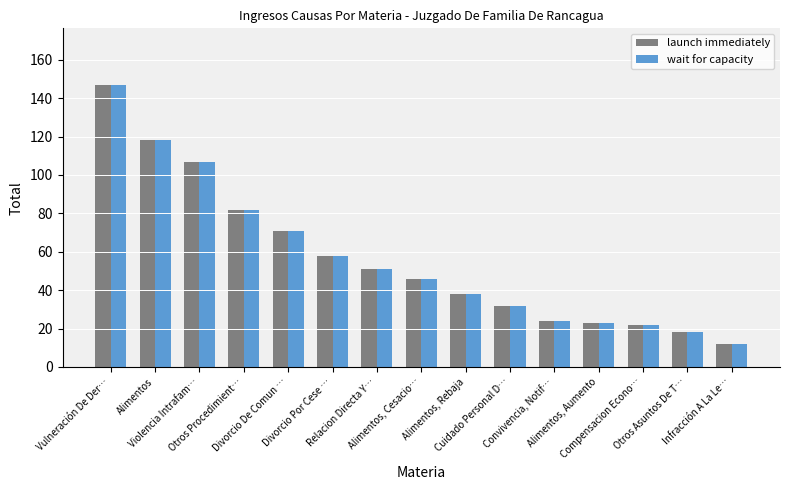

Is the value of wait for capacity at Divorcio De Comun … greater than the value of launch immediately at Vulneración De Der…?

No